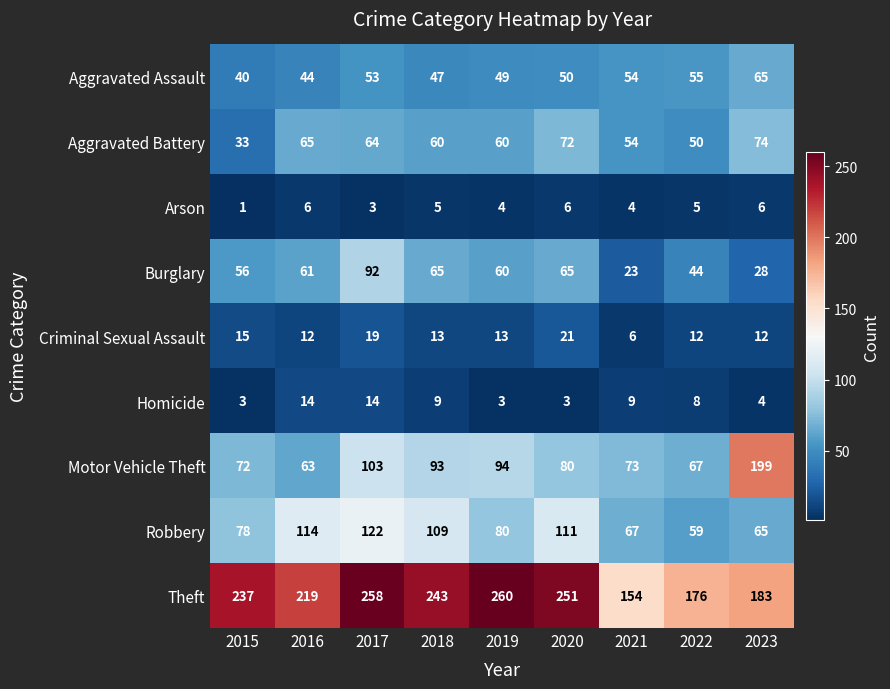

What is the maximum value shown in the chart?

260